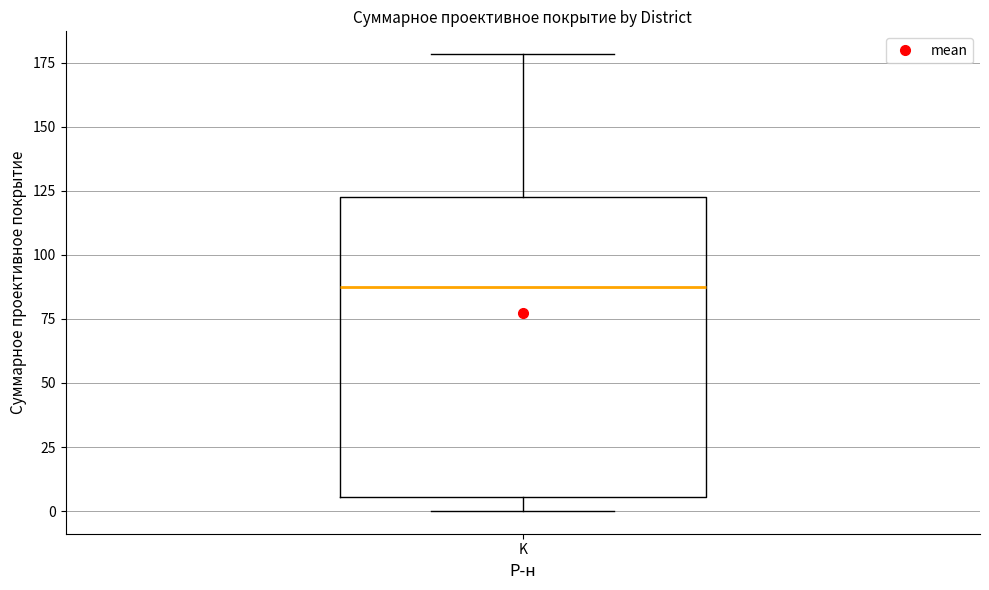

Where does the upper whisker of the box for K end on the y-axis? The values are not printed on the chart, so give them approximately, as read against the axis.

180